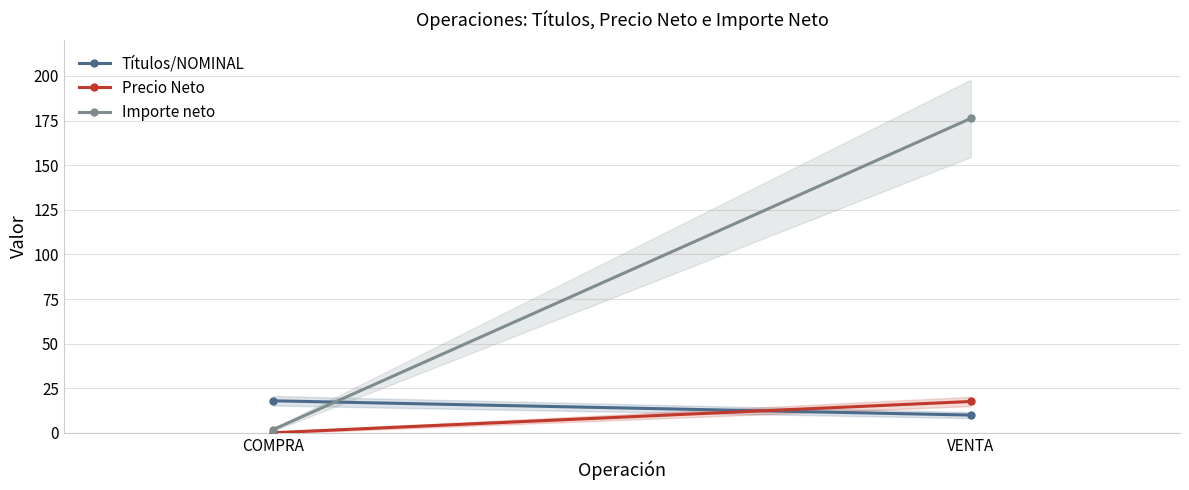

Count the number of categories in the chart.

2